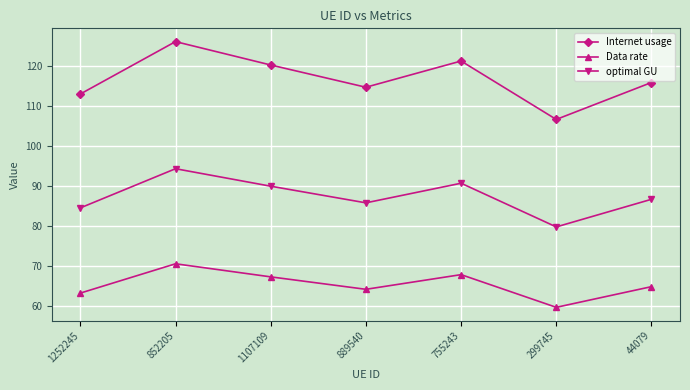

At which label does optimal GU reach its peak?

852205